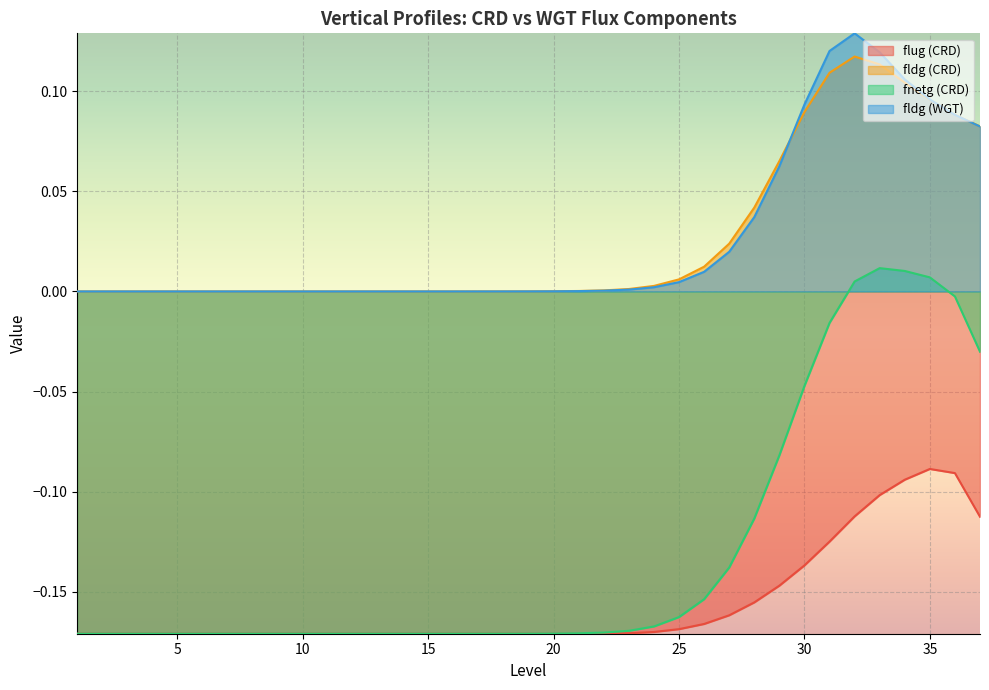

Which series has the largest range (max minus min)?

fnetg (CRD)